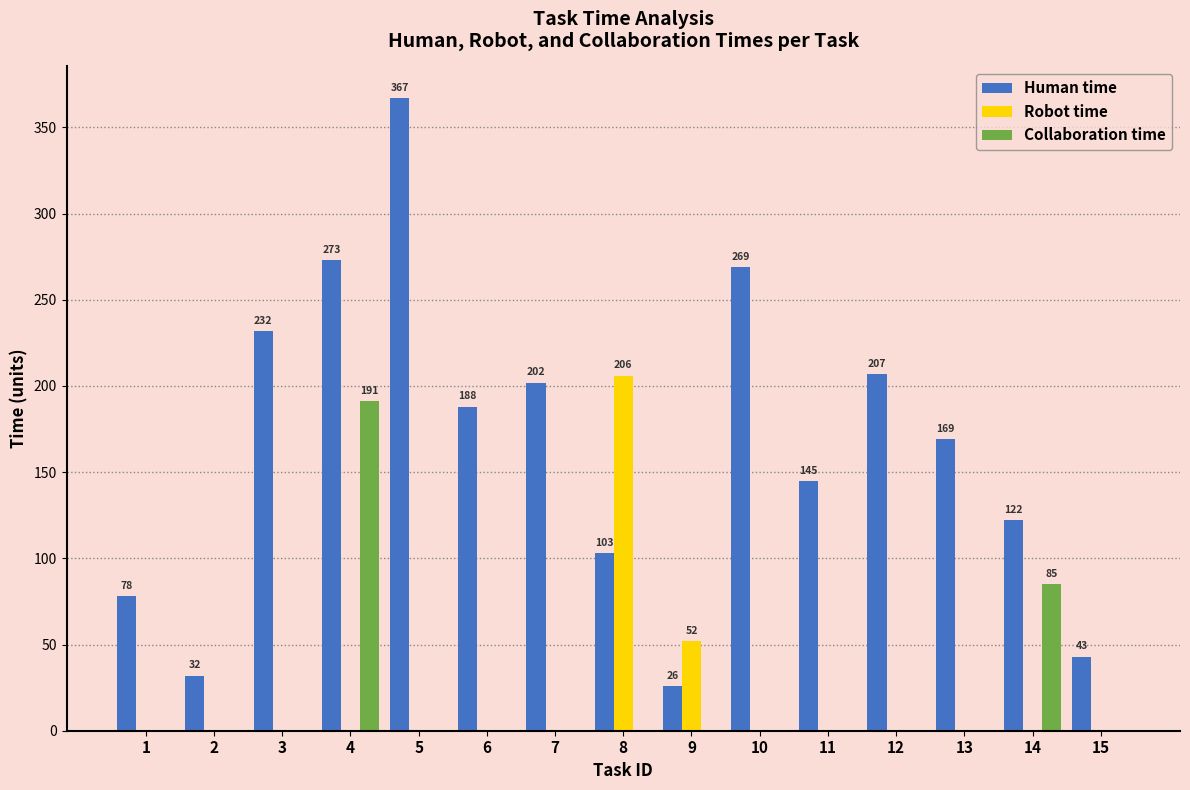

Which series changed the most between 9 and 14?

Human time